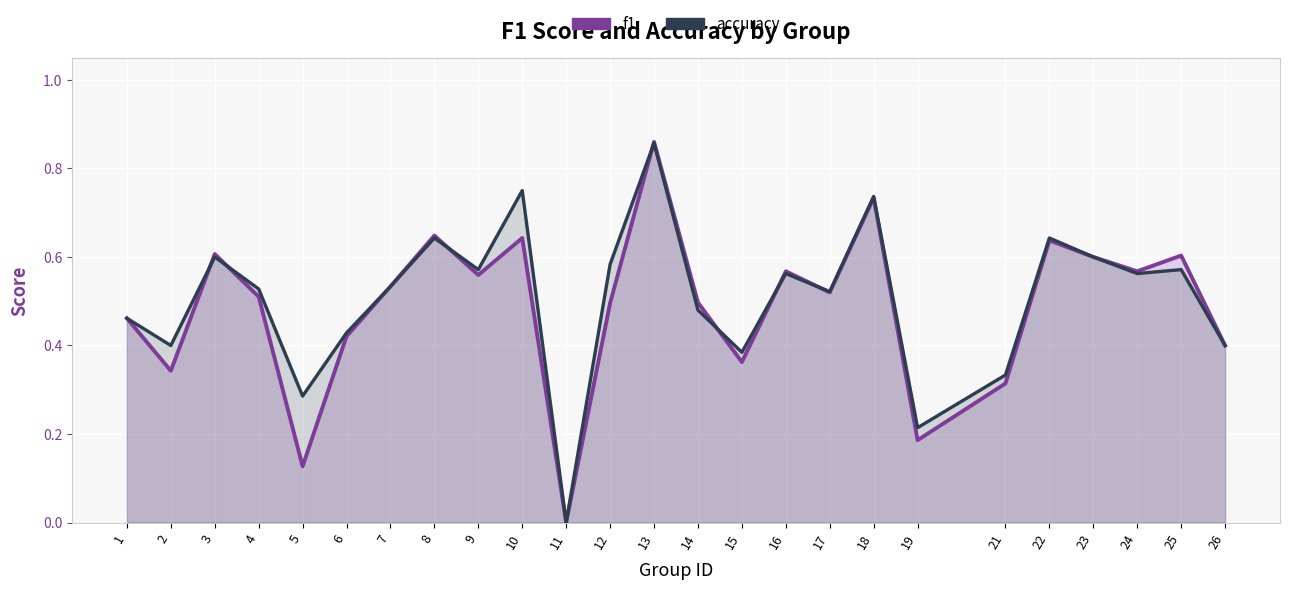

Rank the series at 2 from lowest to highest value.

f1, accuracy